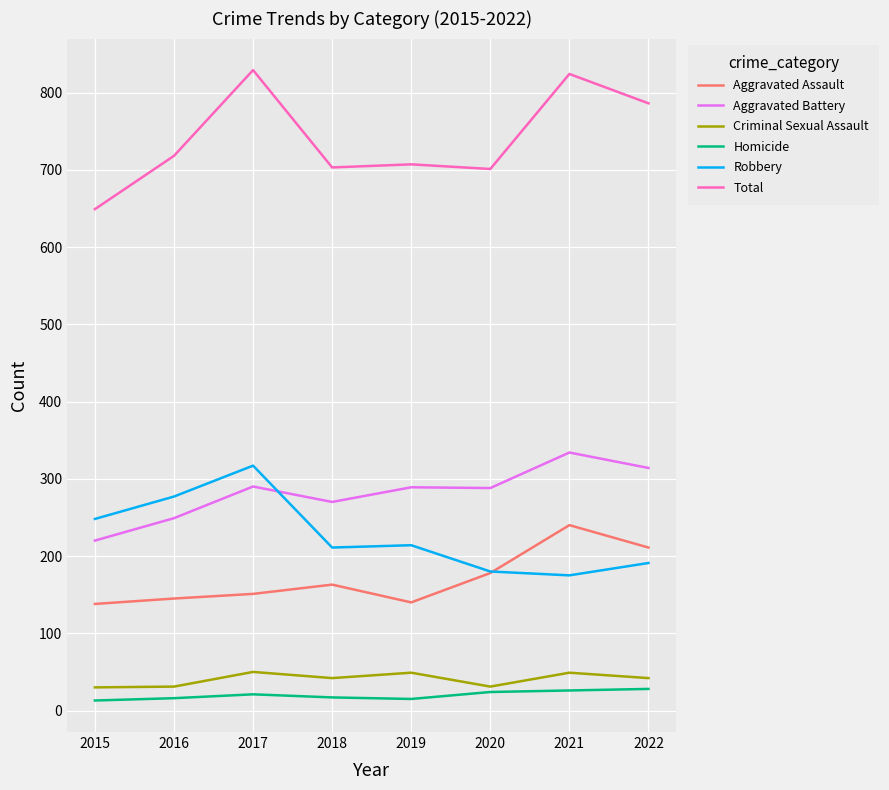

Which series has the largest range (max minus min)?

Total